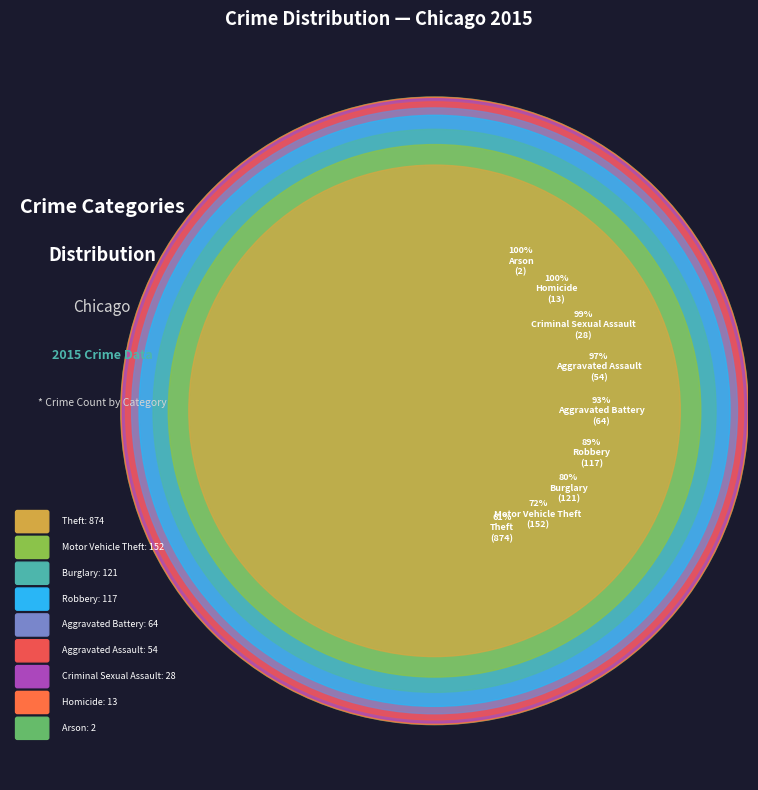

Rank the categories by value from highest to lowest.

Theft, Motor Vehicle Theft, Burglary, Robbery, Aggravated Battery, Aggravated Assault, Criminal Sexual Assault, Homicide, Arson